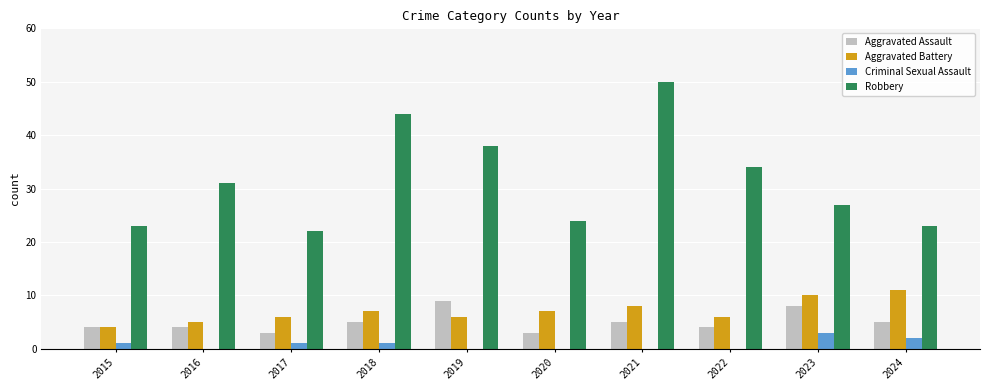

What is the total value across all series at 2022?

44